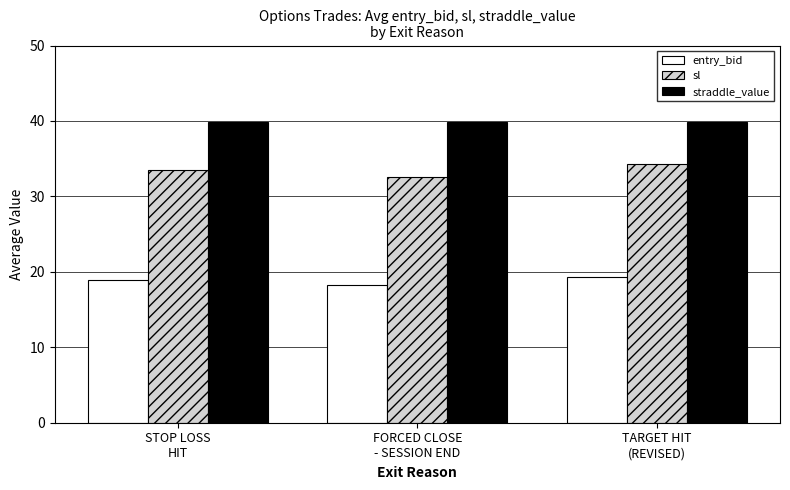

What is the value of the sl bar at the 2nd from the left?

32.5